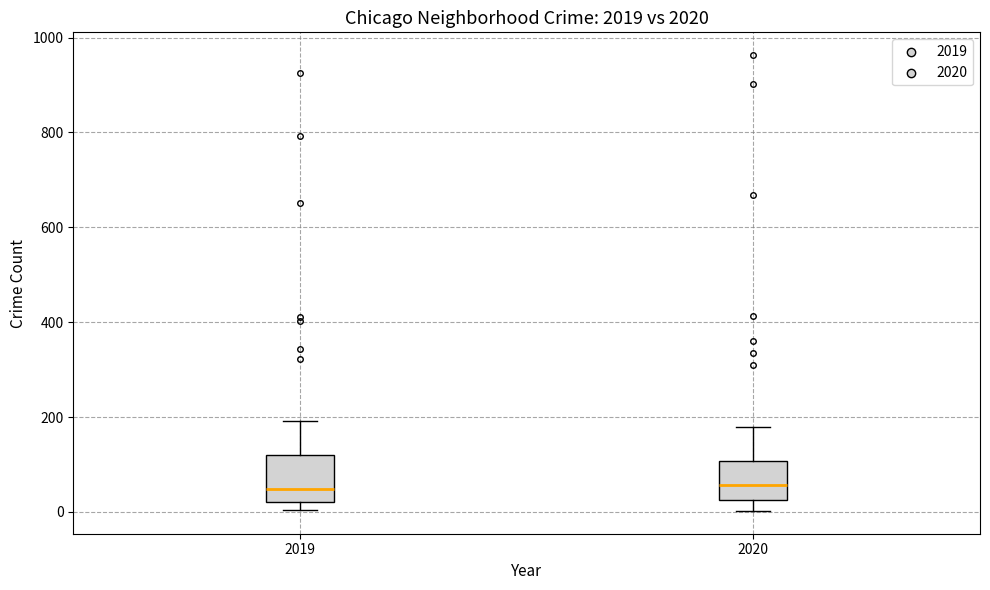

Where does the upper whisker of the box at x = 2019 end on the y-axis? The values are not printed on the chart, so give them approximately, as read against the axis.

200